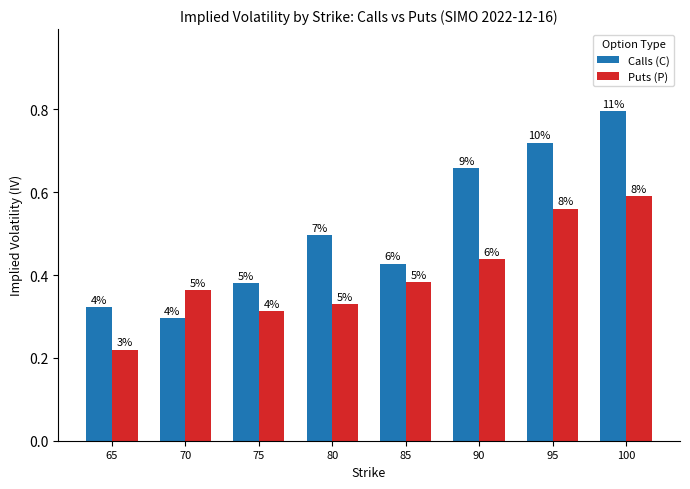

How many groups of bars are there?

8